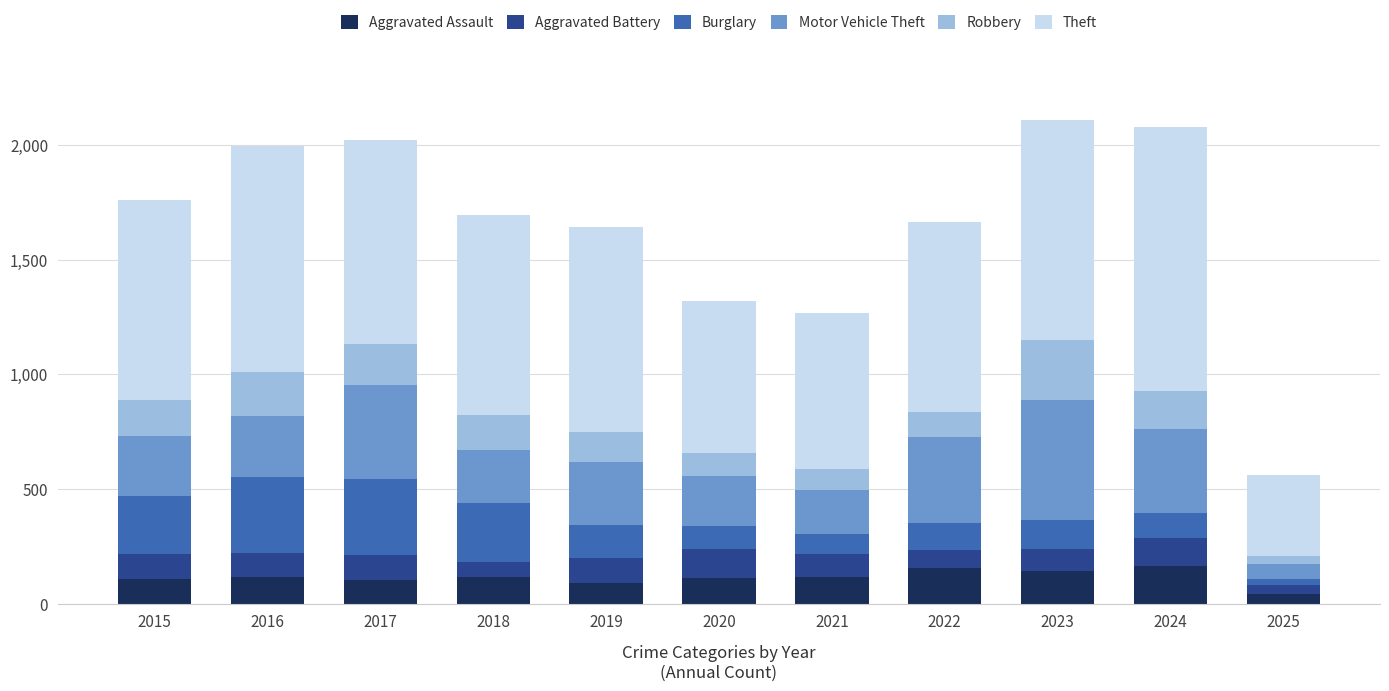

True or false: Aggravated Assault has a value of 110 at 2015.

True